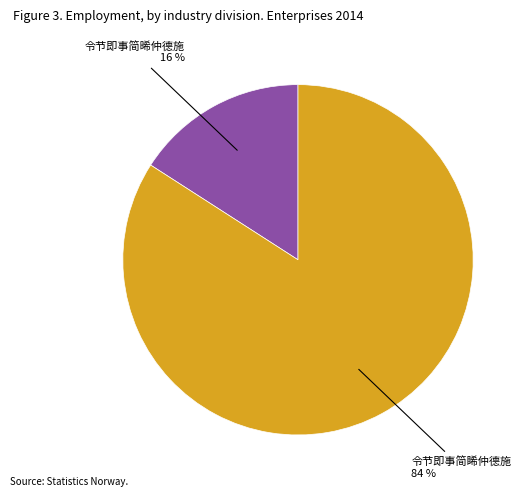

To the nearest percent, what is the difference between the largest and smallest slice percentages?

68%